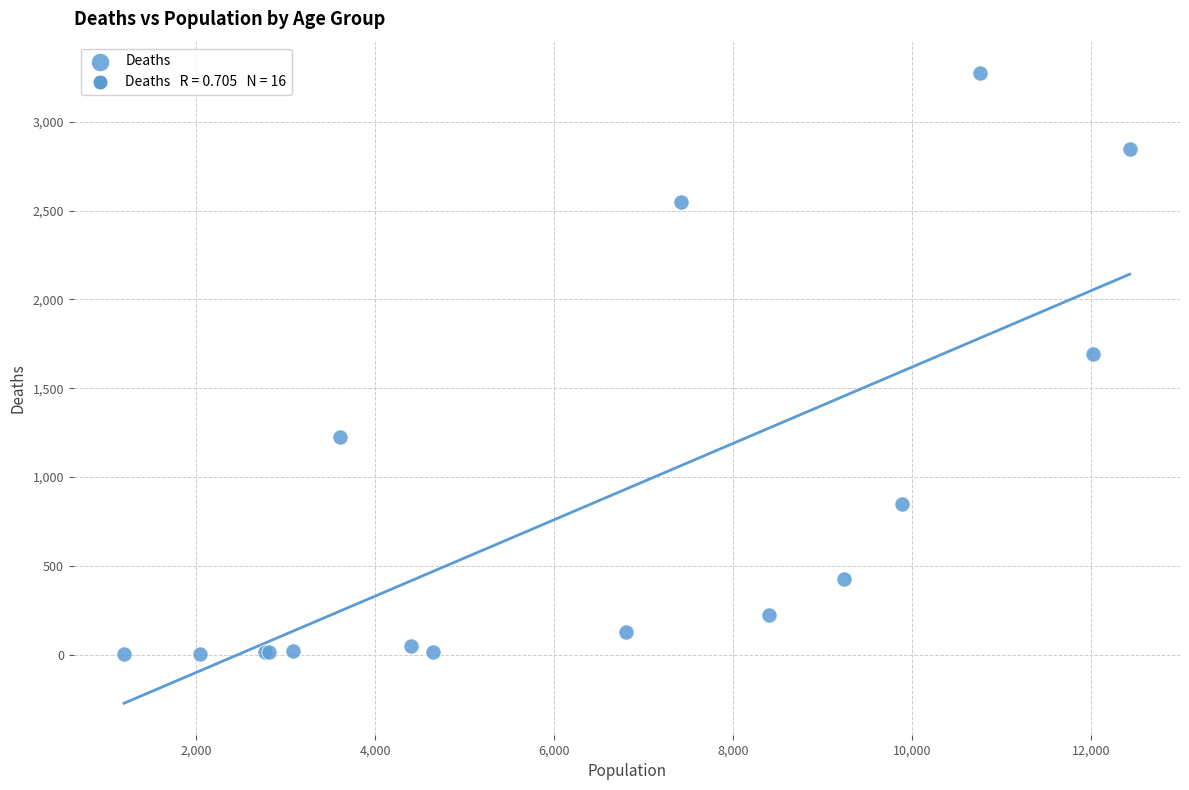

What Y value in the scatter plot is closest to 1638?

1690